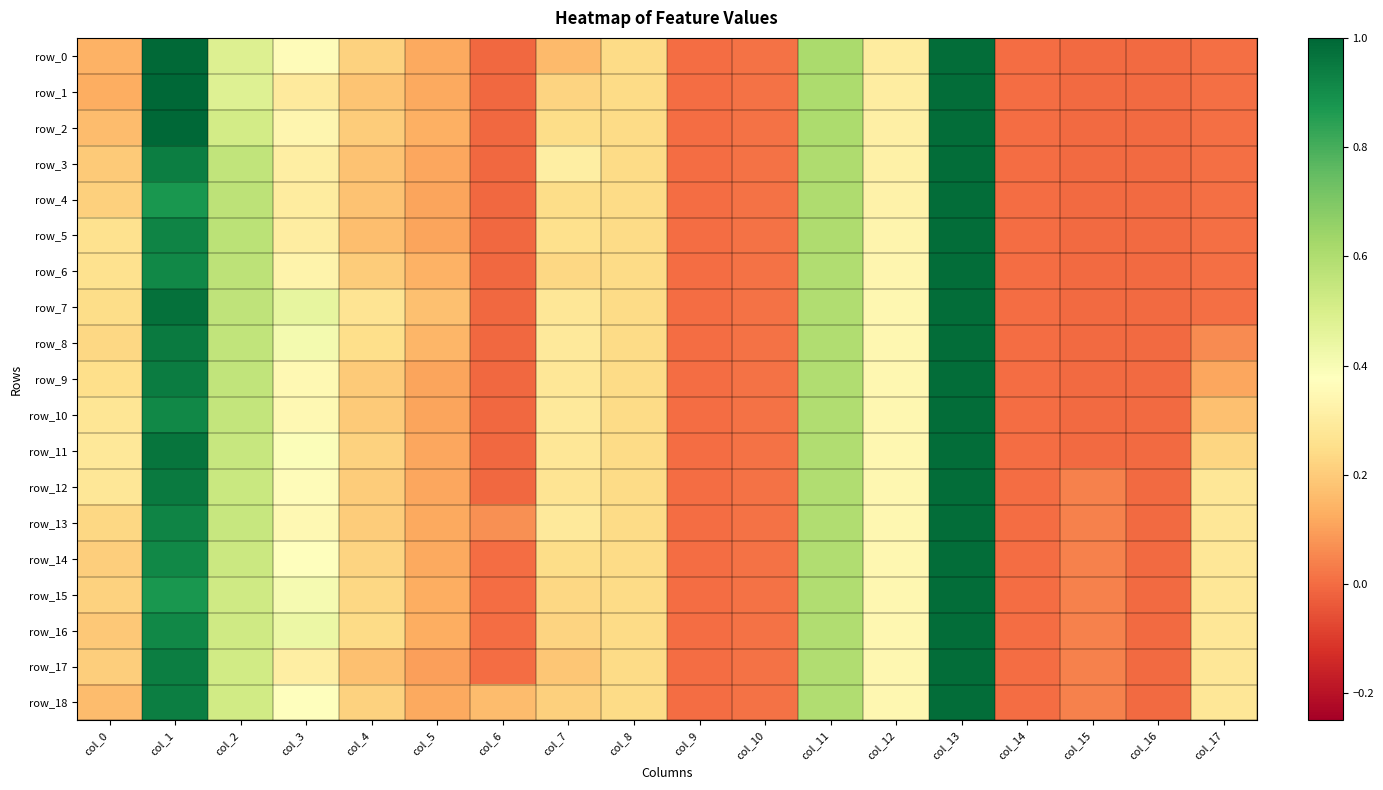

Which has a higher value, col_4 or col_5?

col_4